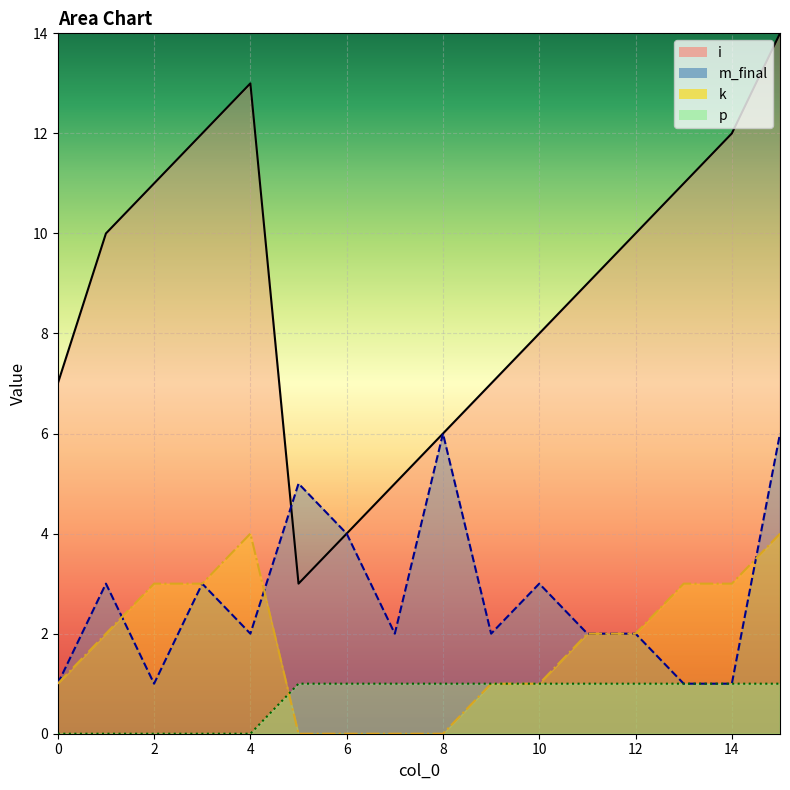

How many intersections are there between m_final and i?

1